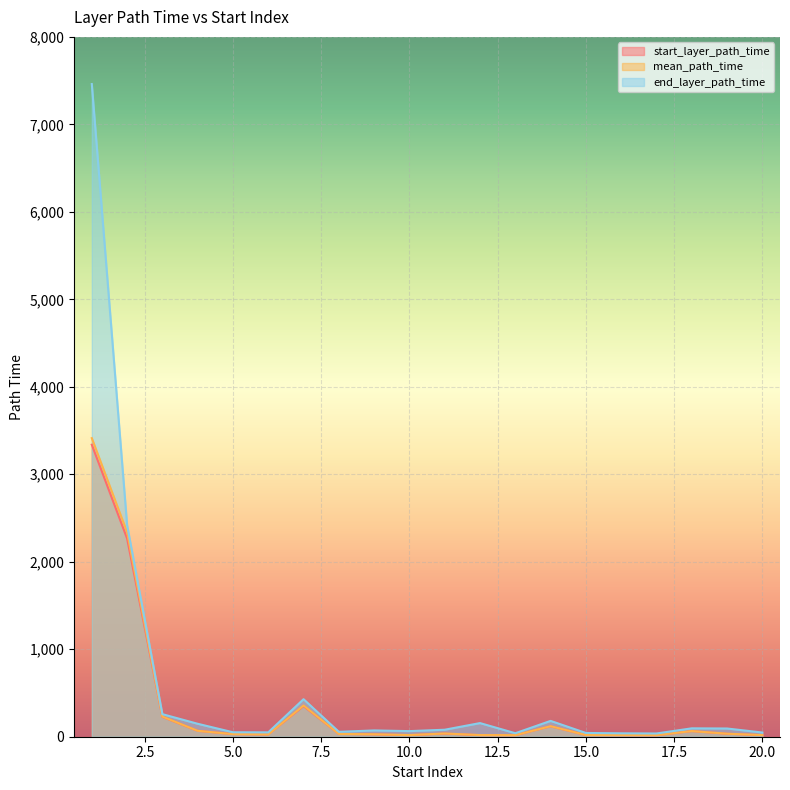

True or false: start_layer_path_time and end_layer_path_time intersect in this chart.

False